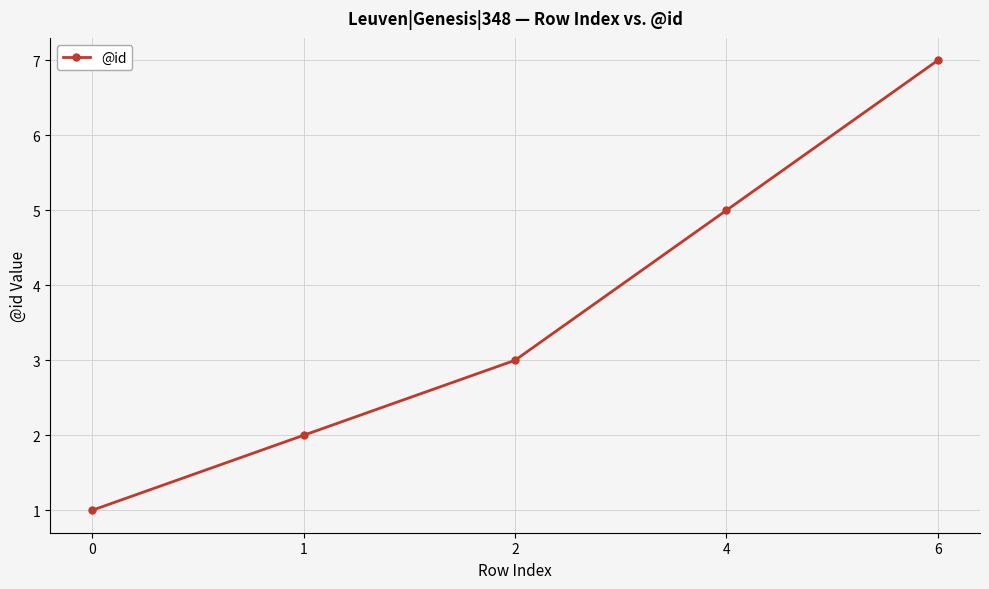

What is the difference between the values at 2 and 0?

2